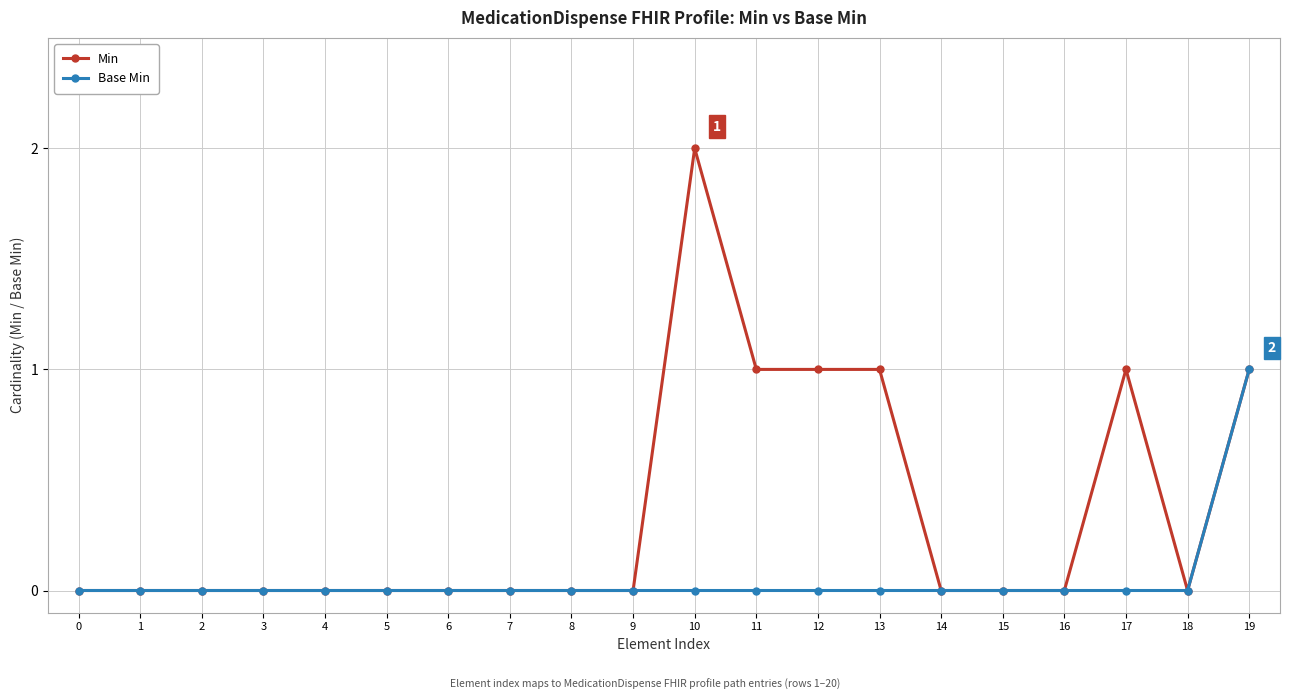

Is it true that Min equals 1 at 12?

True